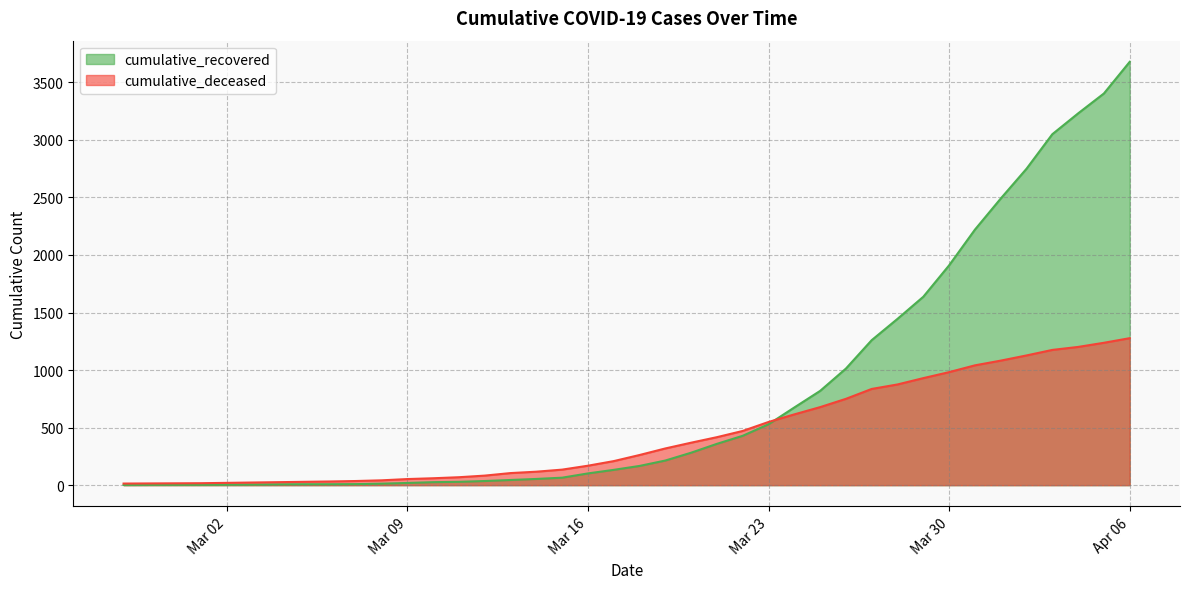

How many lines are shown in the chart?

2